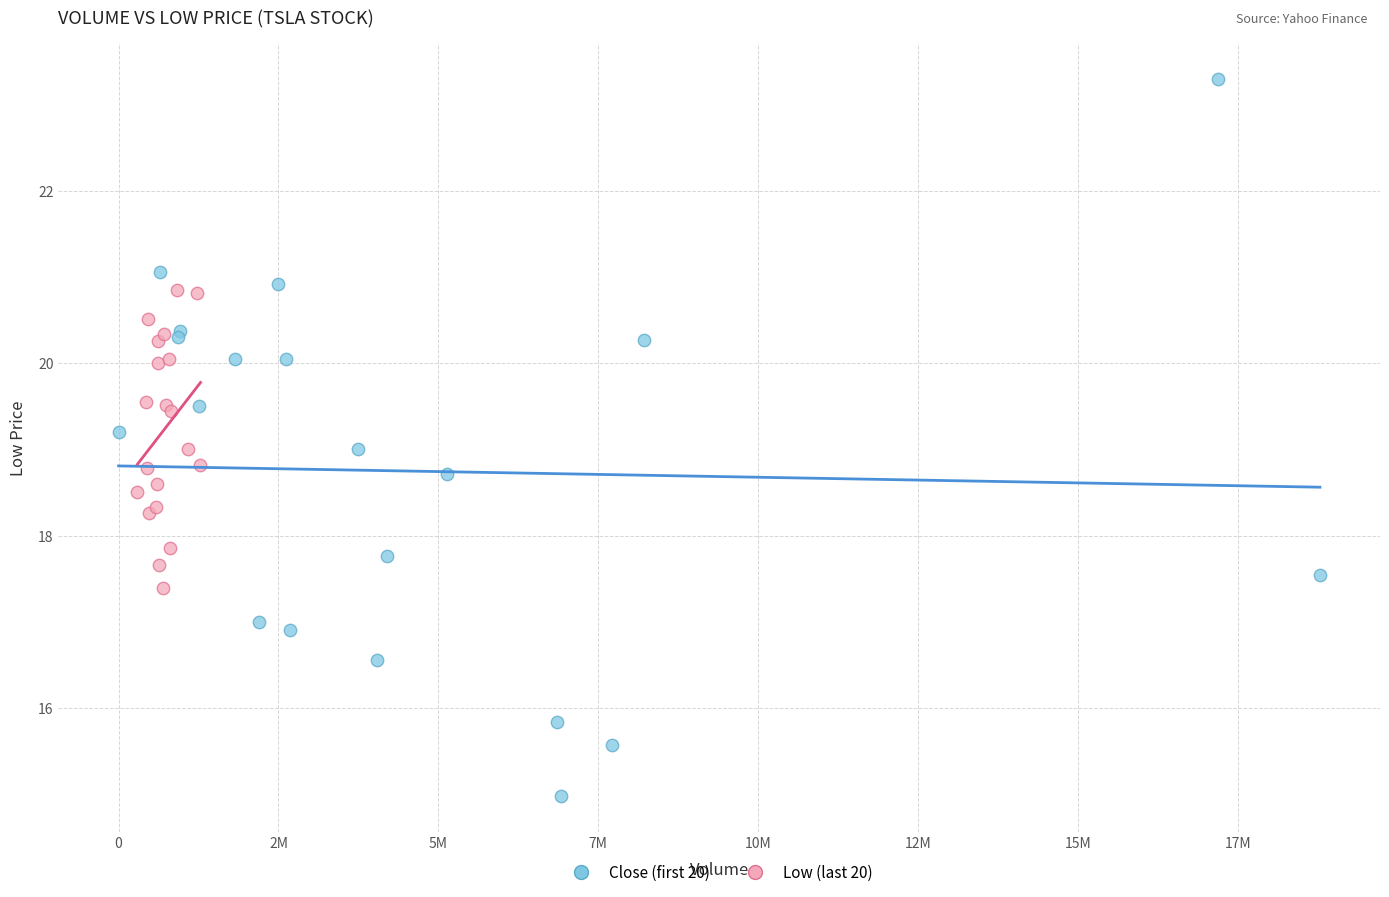

Which series contains the highest Y value?

Close (first 20)